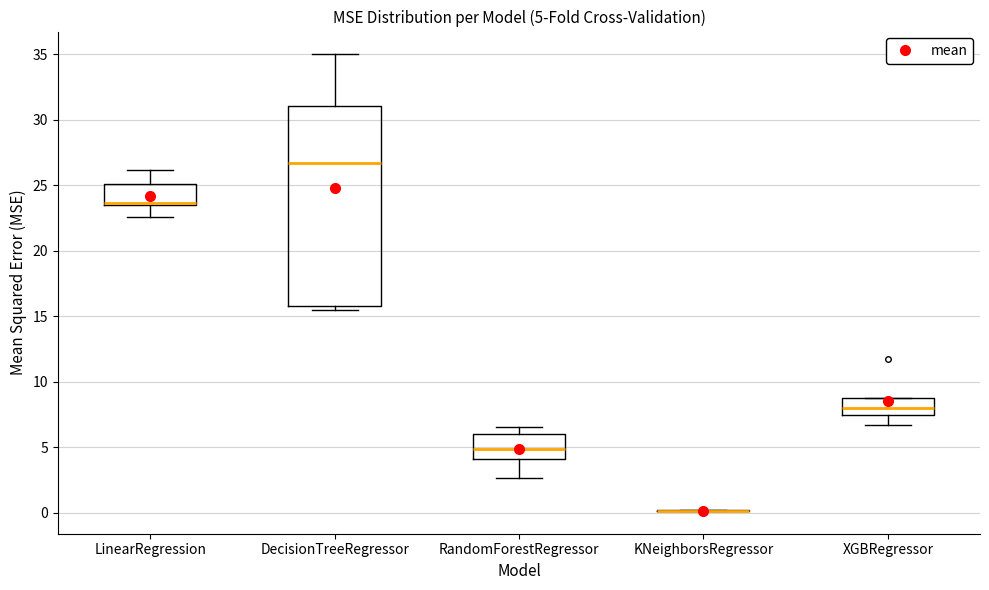

Comparing the boxes themselves (not the whiskers), which one is the tallest?

DecisionTreeRegressor